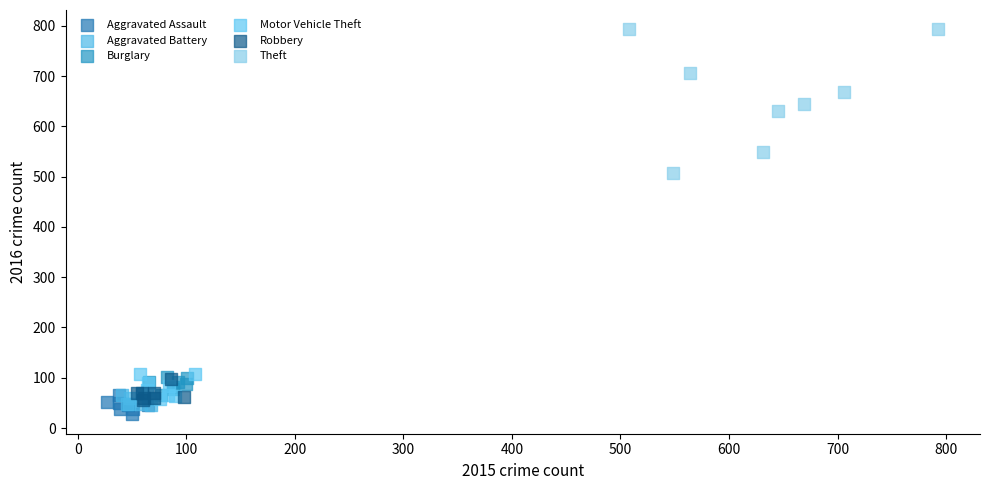

Which series has the widest spread of Y values?

Theft